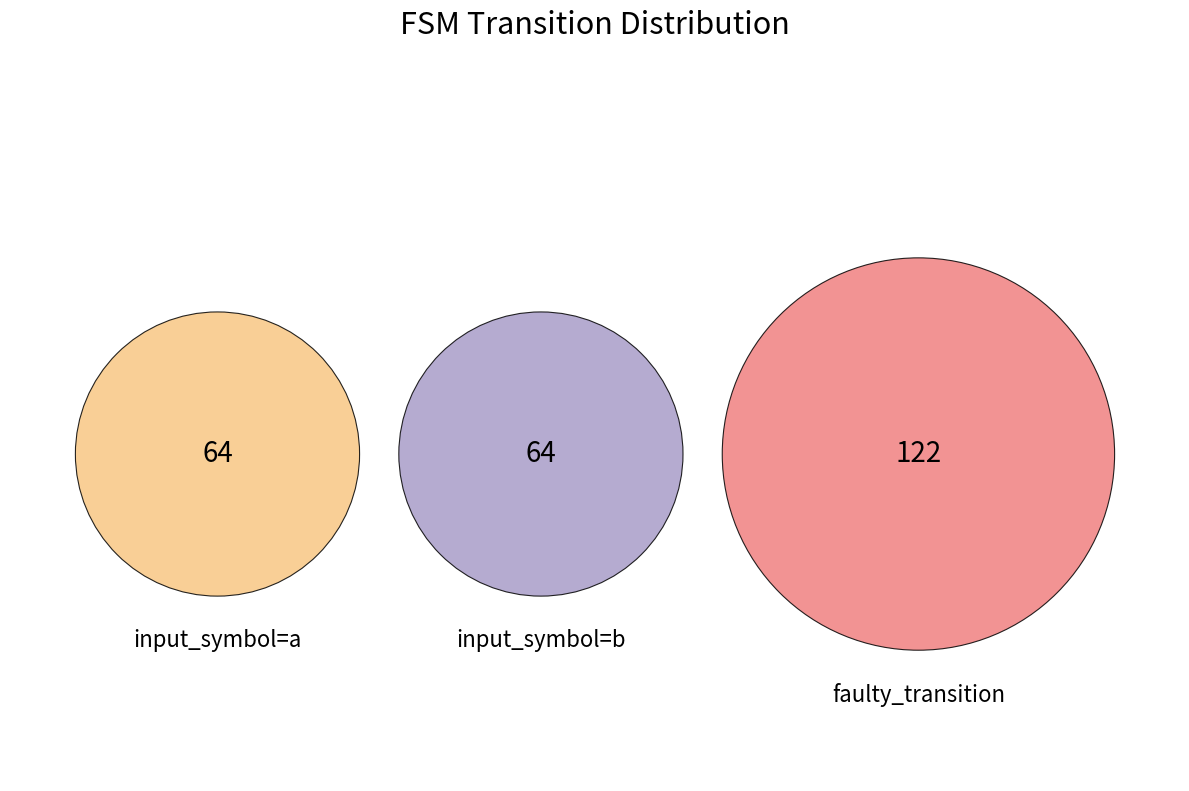

To the nearest percent, what portion does input_symbol=b represent?

26%